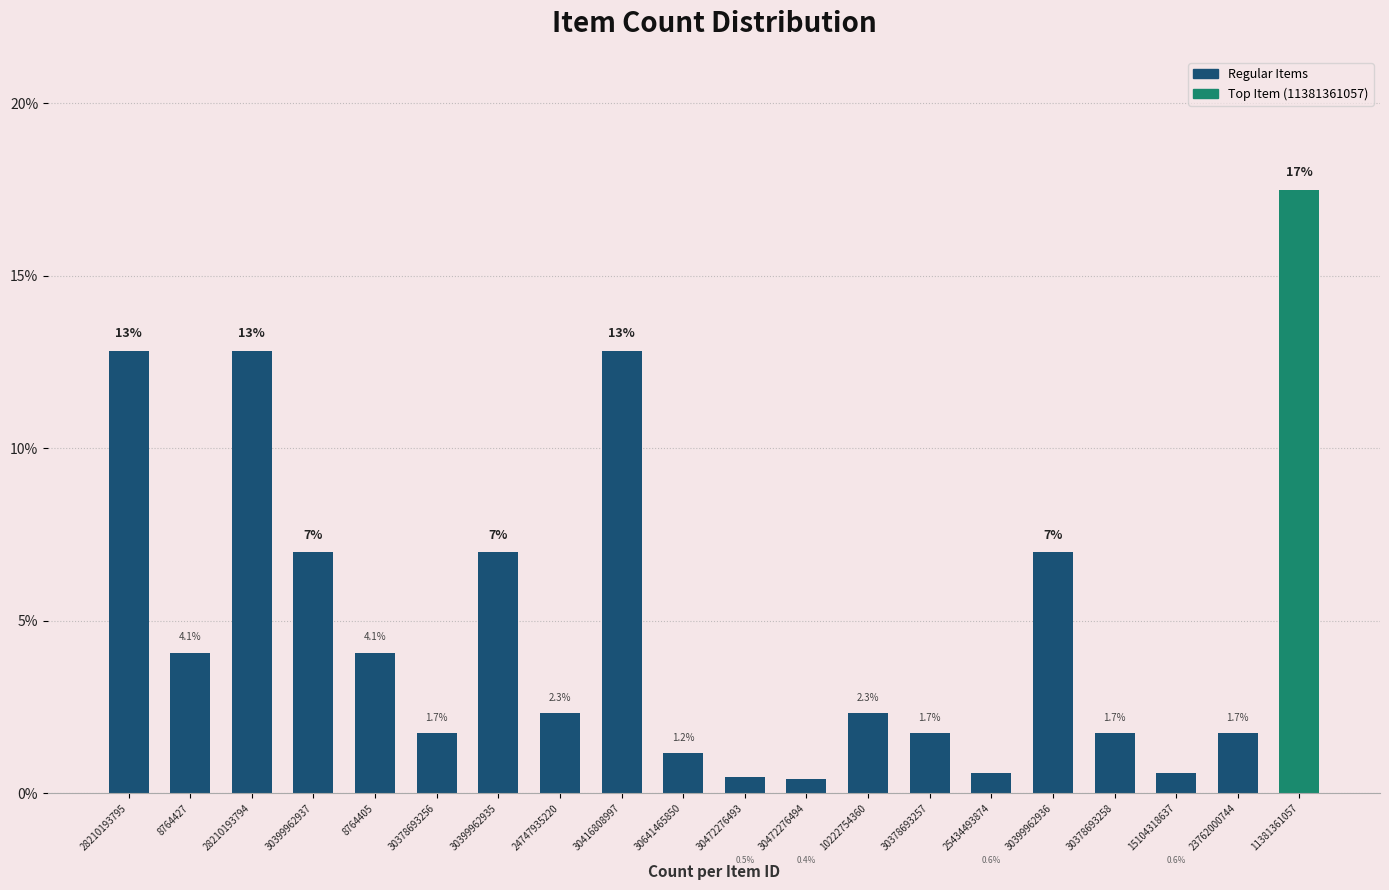

What is the change in value from 30378693256 to 15104318637?

-1.2